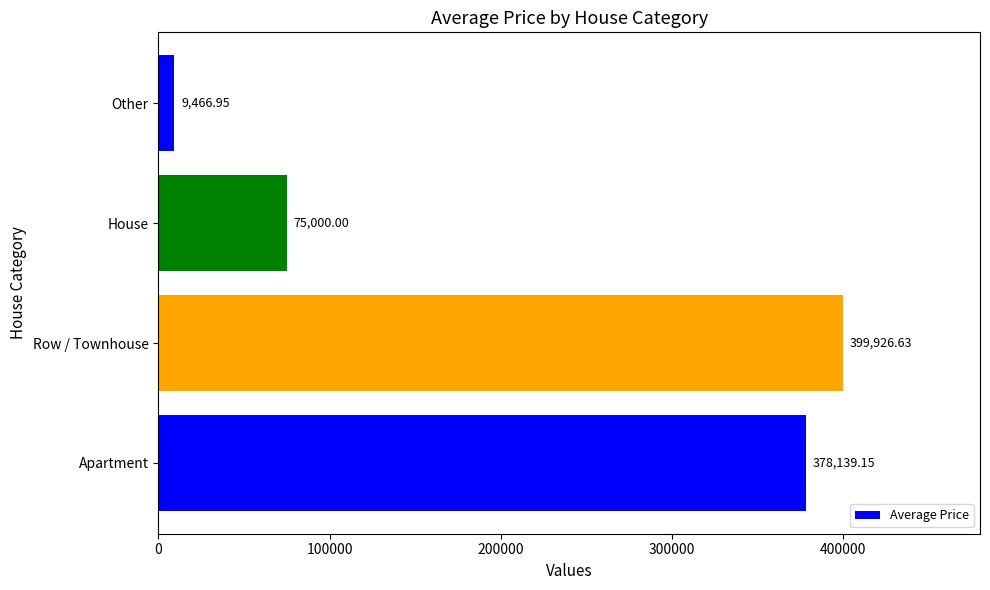

Rank the categories by value from highest to lowest.

Row / Townhouse, Apartment, House, Other